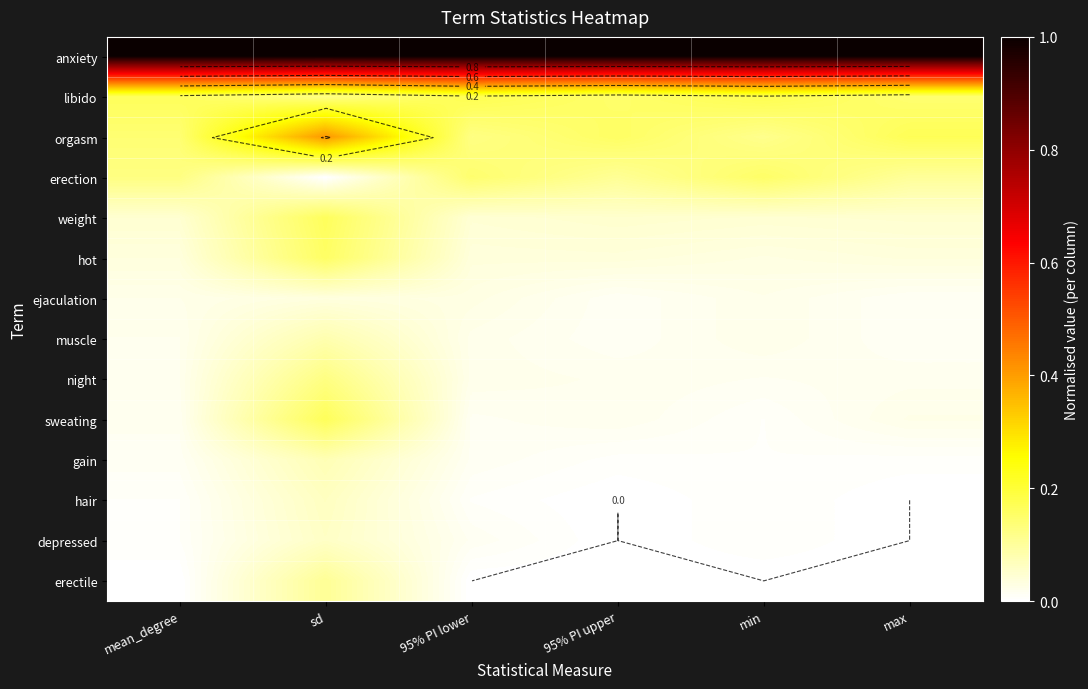

True or false: sweating has a value of 0.0 at min.

False